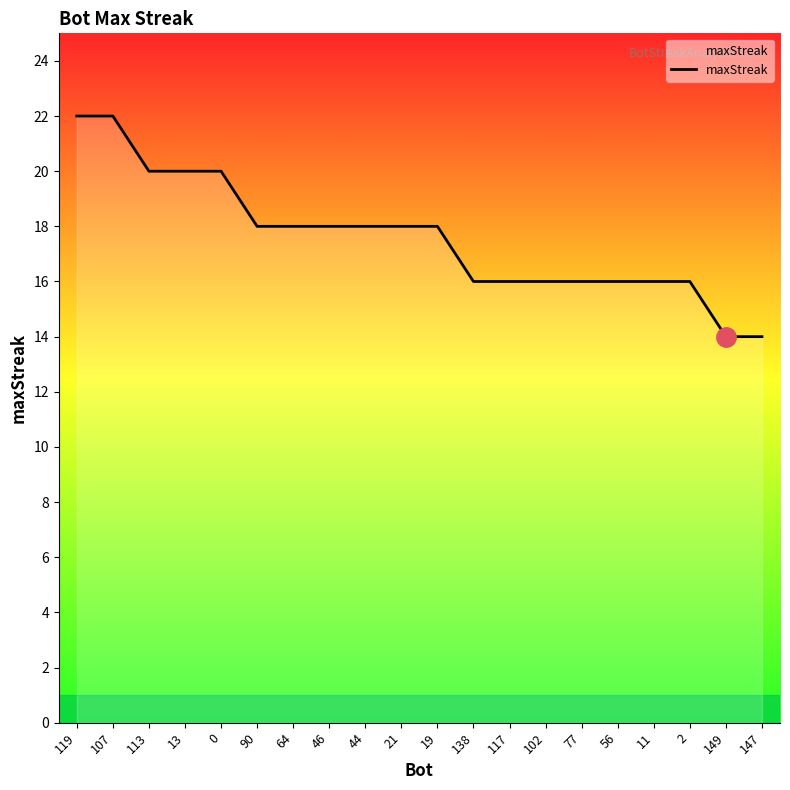

True or false: the data shows 24 at 138.

False